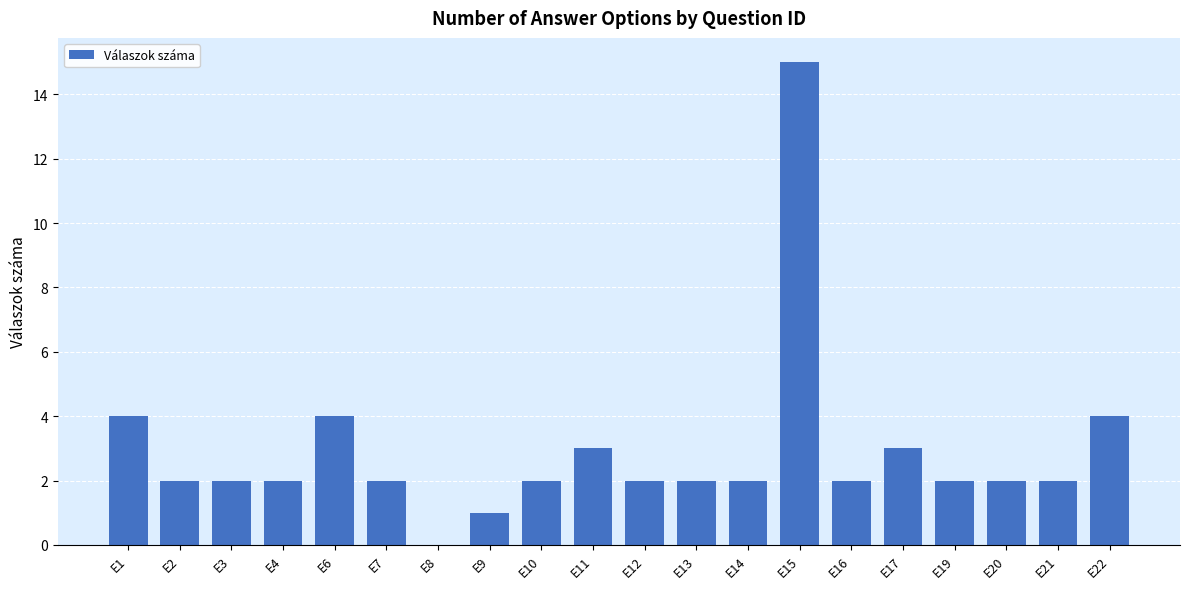

Count the number of categories in the chart.

20